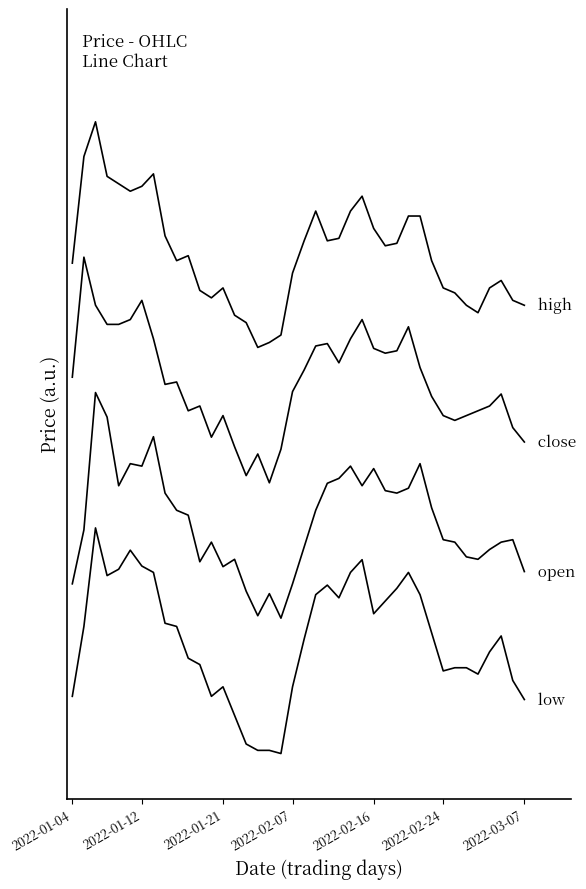

True or false: high has a value of 3.4 at 38.

False